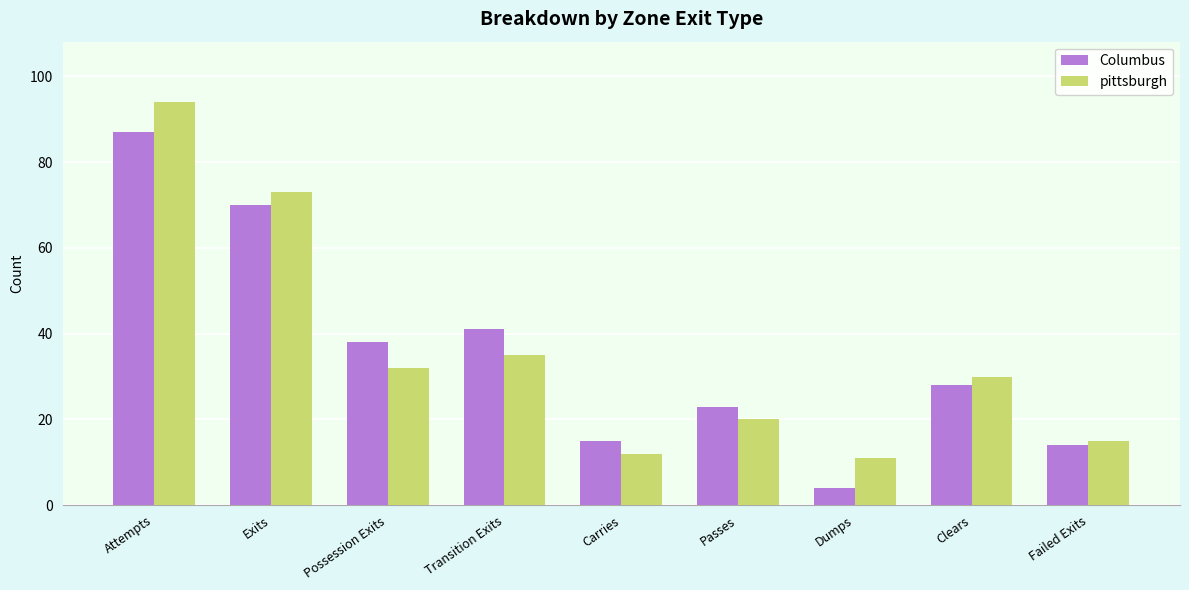

Which category has the lowest value in the pittsburgh series?

Dumps